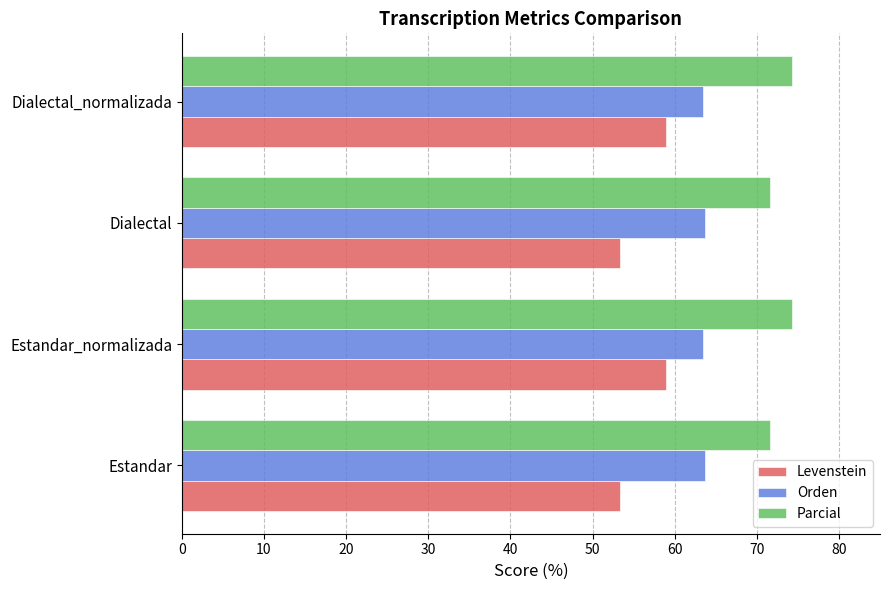

What is the average value of the Orden series?

63.6